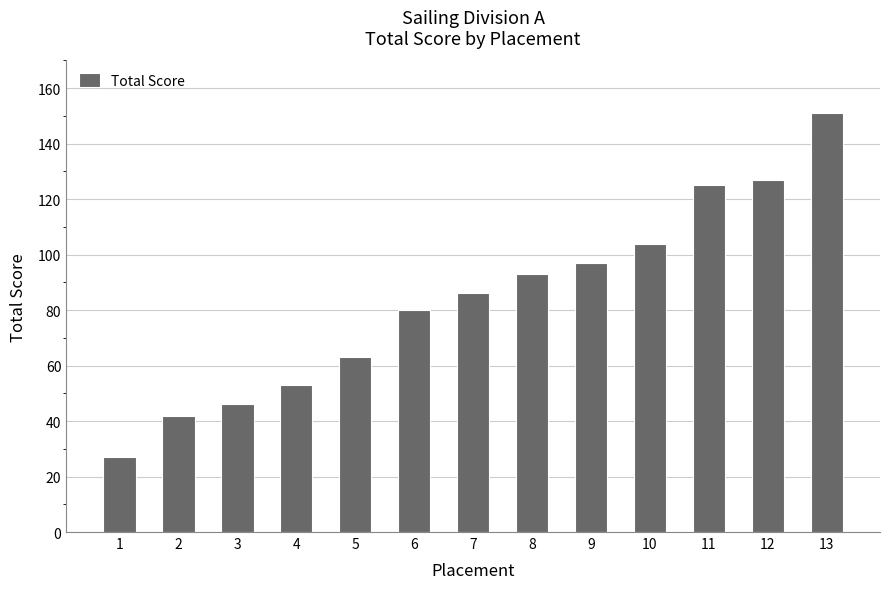

What is the smallest value displayed?

27